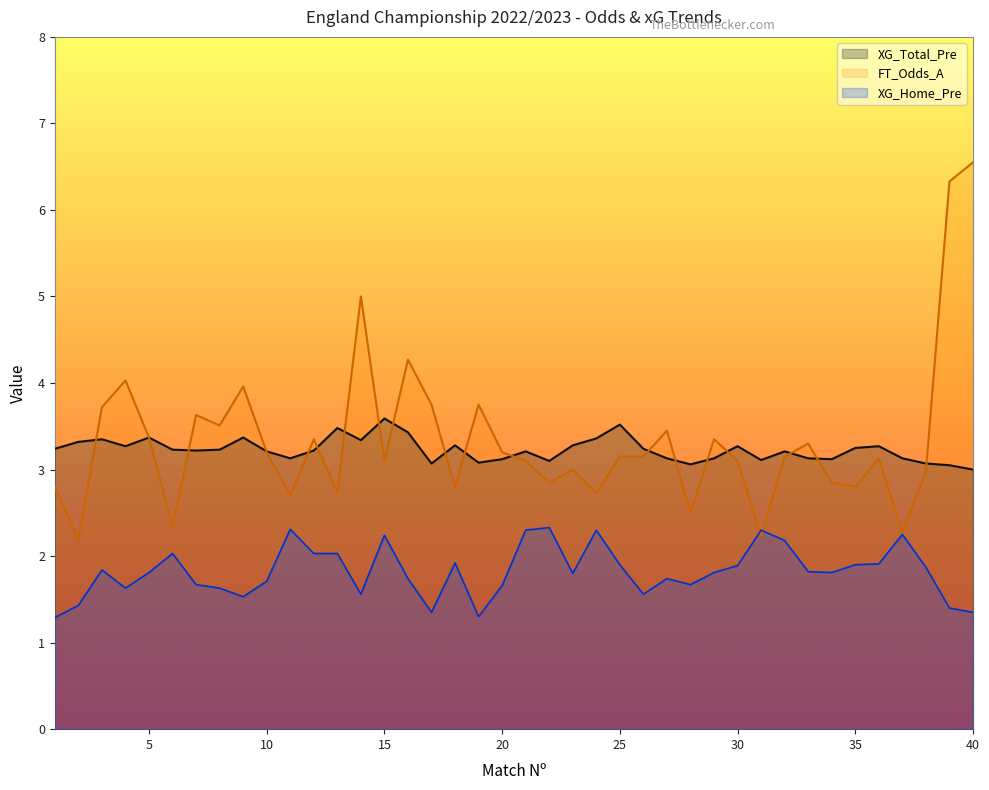

True or false: XG_Home_Pre and XG_Total_Pre cross at least once.

False